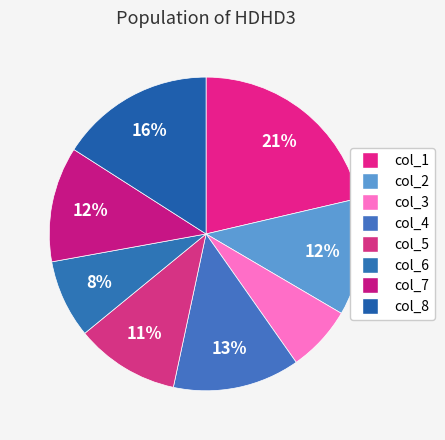

Is it true that col_5 is 11% of the pie?

True